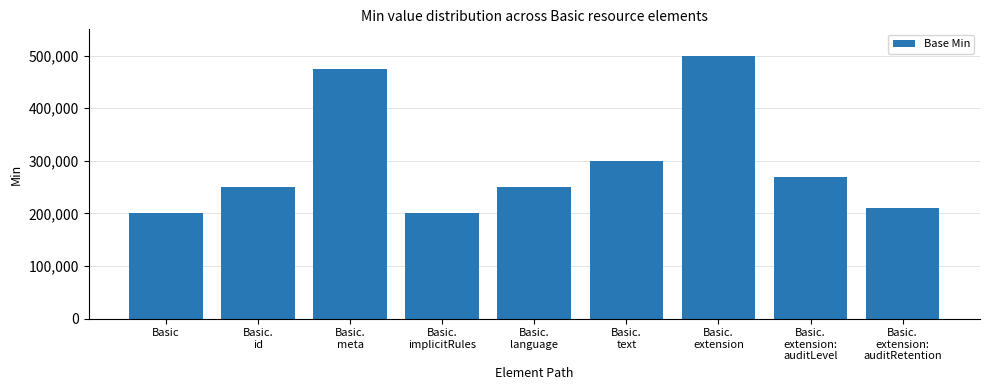

Count the number of data series in this chart.

1